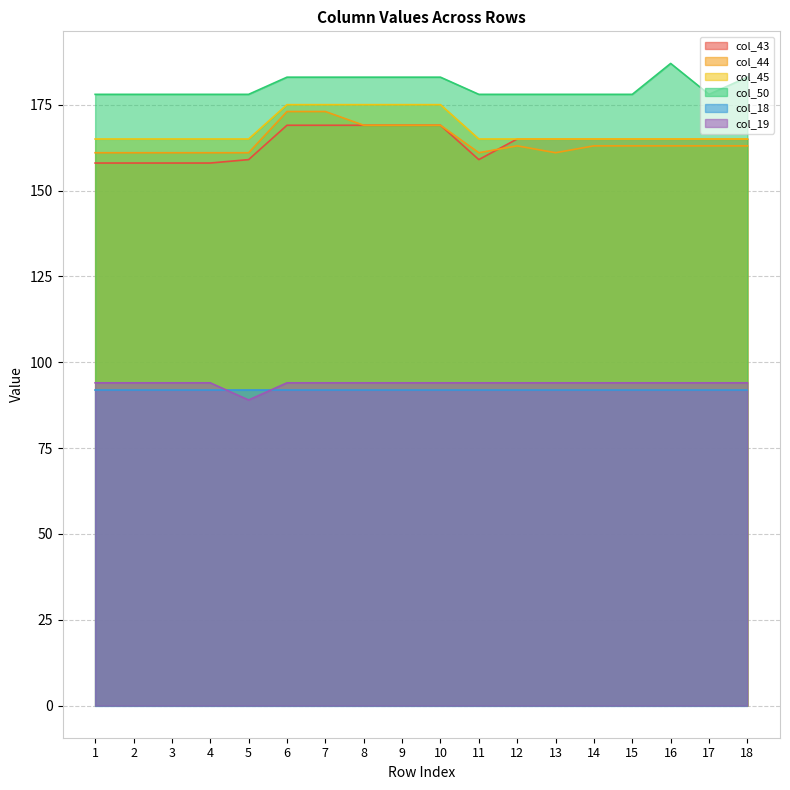

How many interior local peaks does the col_44 series have?

1